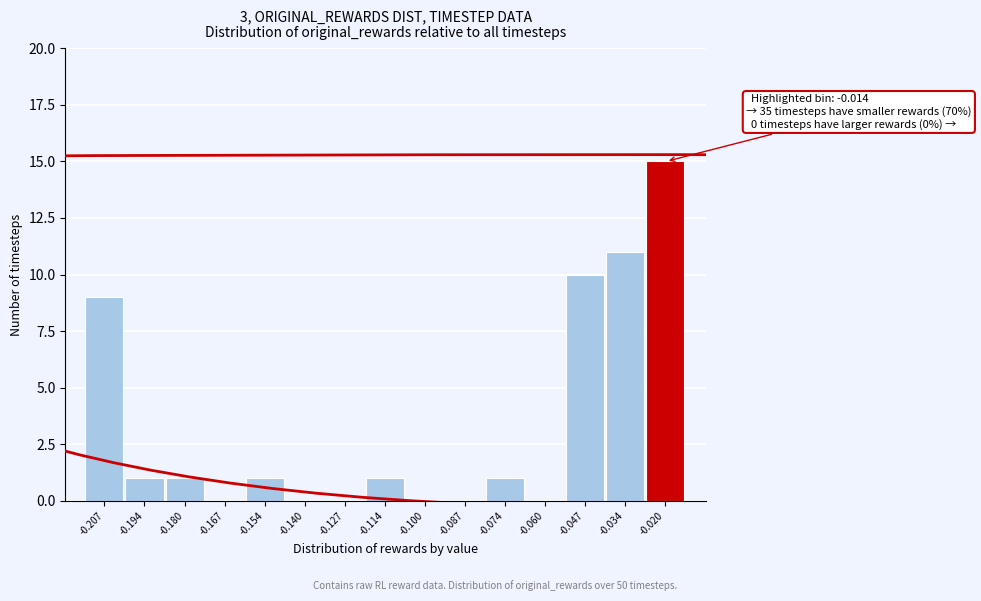

Reading left to right, transcribe all the data shown in this chart.

-0.207=9	-0.194=1	-0.180=1	-0.167=0	-0.154=1	-0.140=0	-0.127=0	-0.114=1	-0.100=0	-0.087=0	-0.074=1	-0.060=0	-0.047=10	-0.034=11	-0.020=15